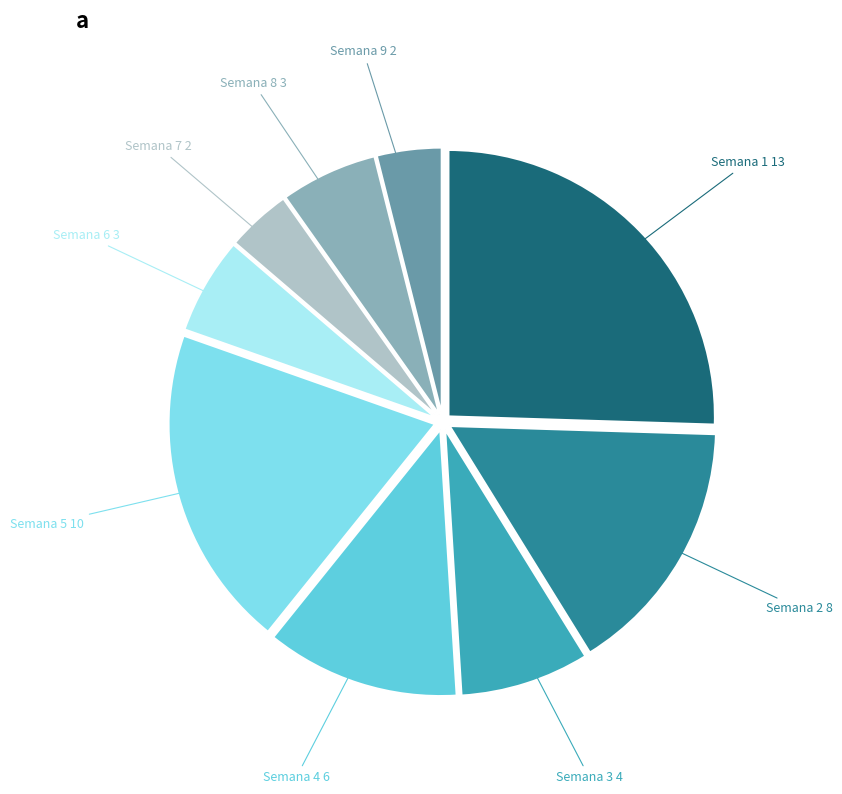

Count the number of slices in the pie.

9